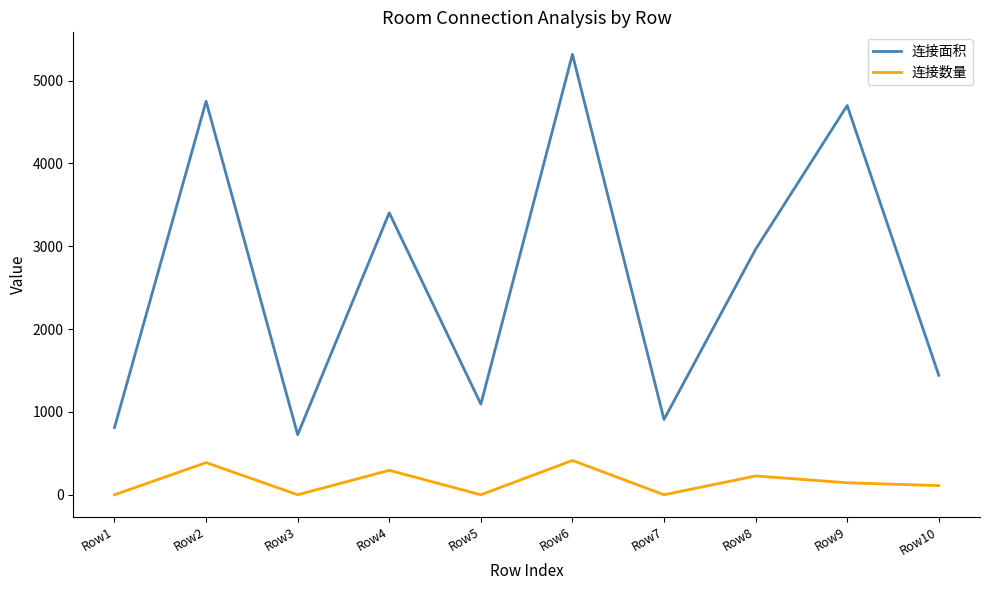

True or false: 连接面积 and 连接数量 intersect in this chart.

False